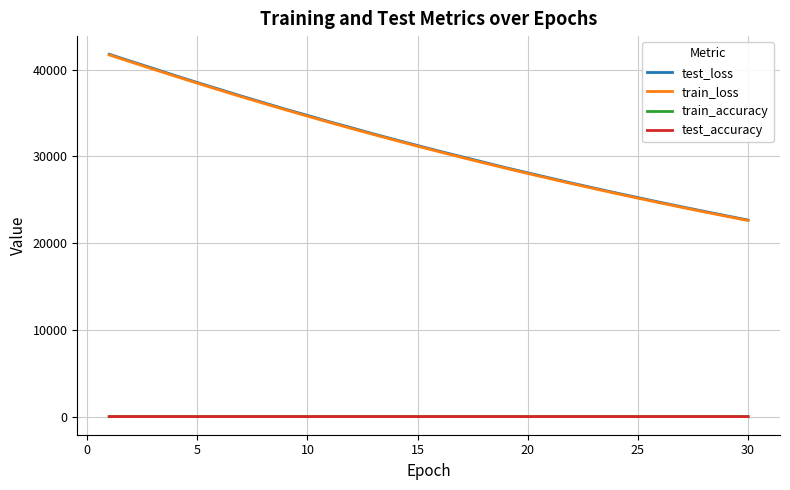

How many values in the train_loss series exceed 31169?

15